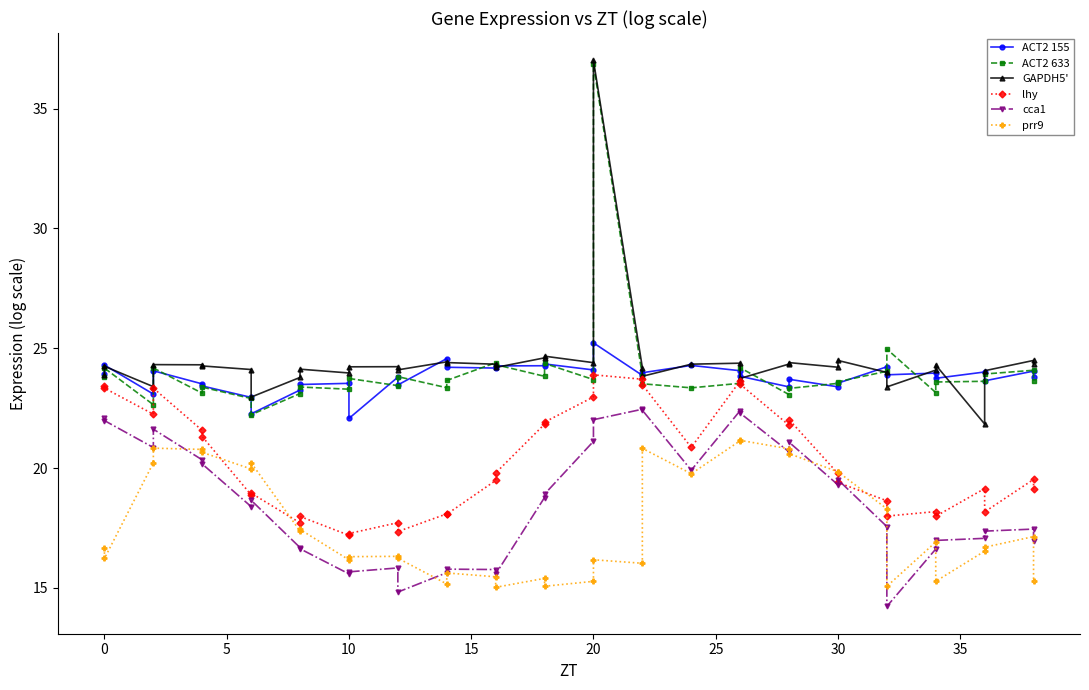

What is the sum of all GAPDH5' values?

952.4